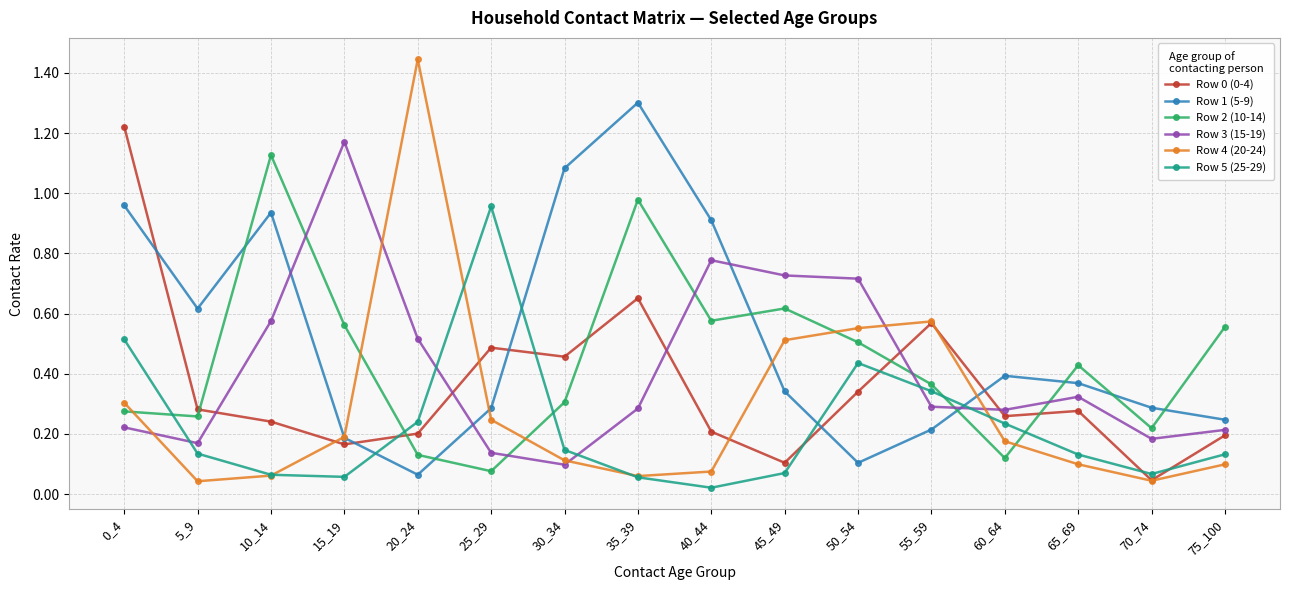

What value does the Row 1 (5-9) series have at 35_39?

1.3